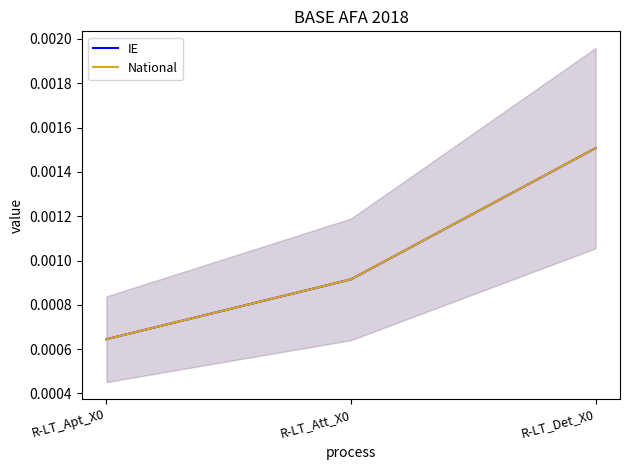

Is the value of IE at R-LT_Apt_X0 greater than the value of National at R-LT_Apt_X0?

No